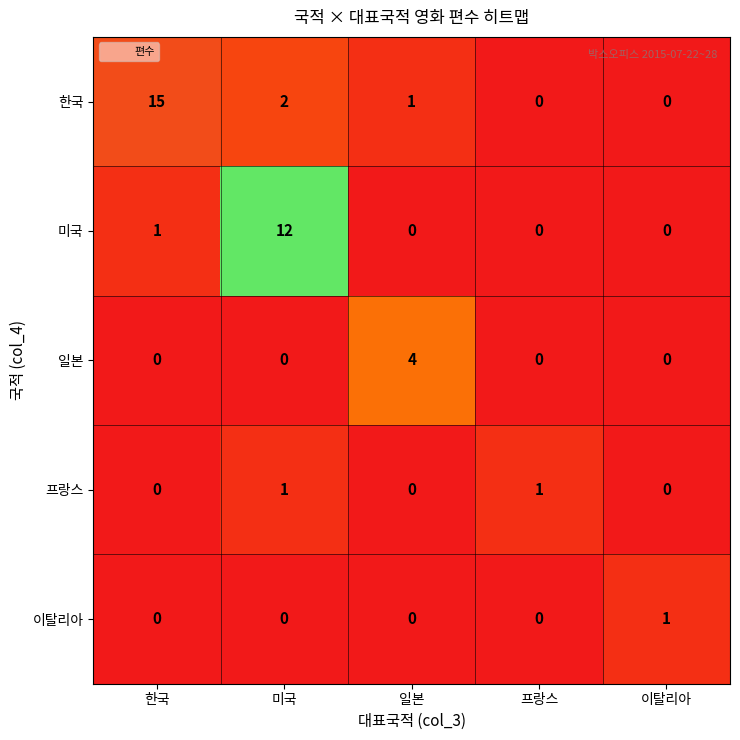

What is the sum of all 한국 values?

18